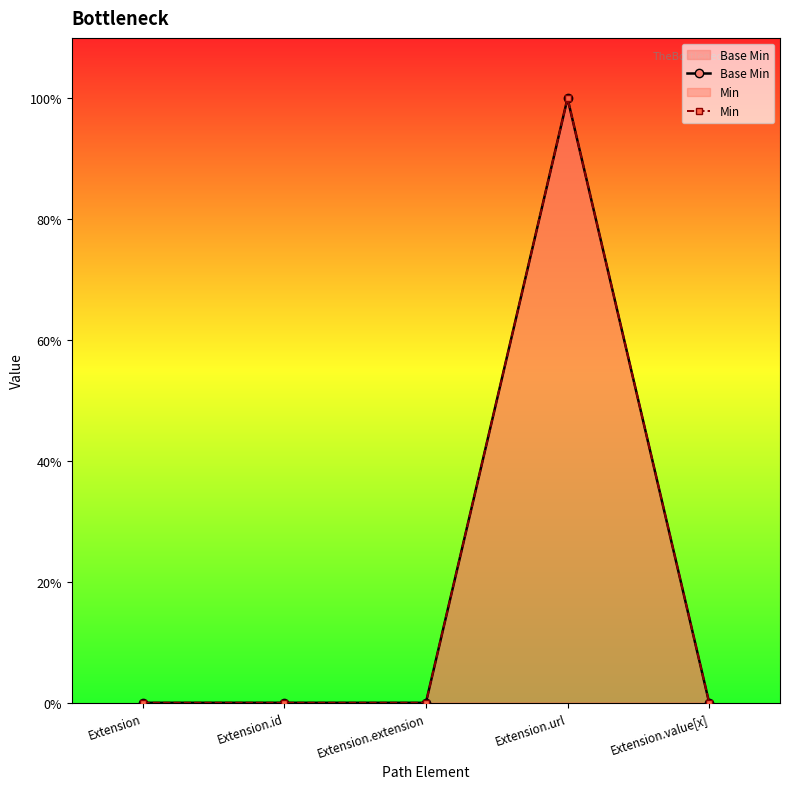

How many distinct data groups are displayed?

2